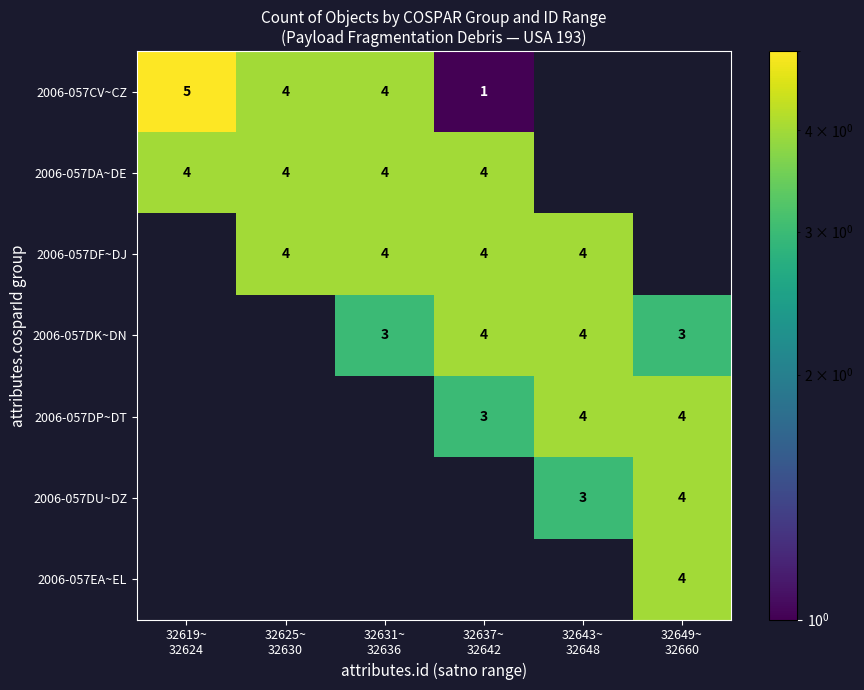

What is the maximum value for 2006-057EA~EL?

4